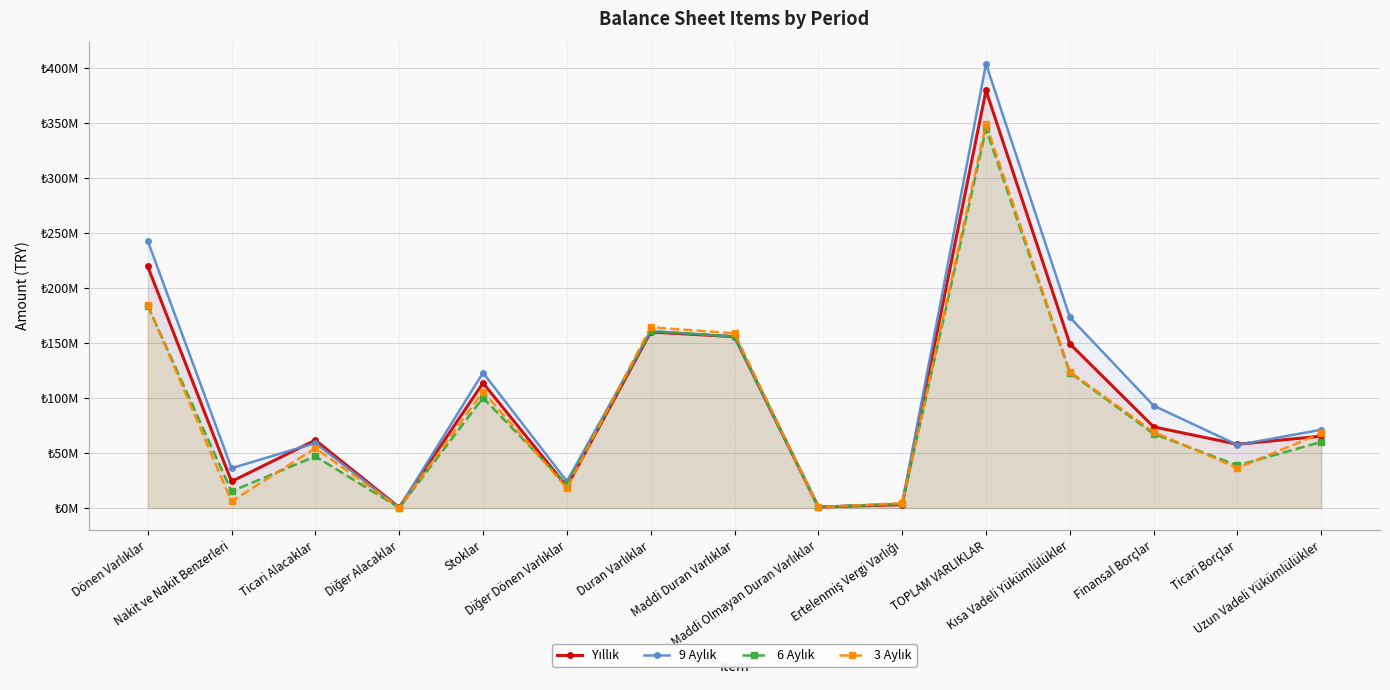

True or false: 3 Aylık has a value of 260713 at Diğer Alacaklar.

True